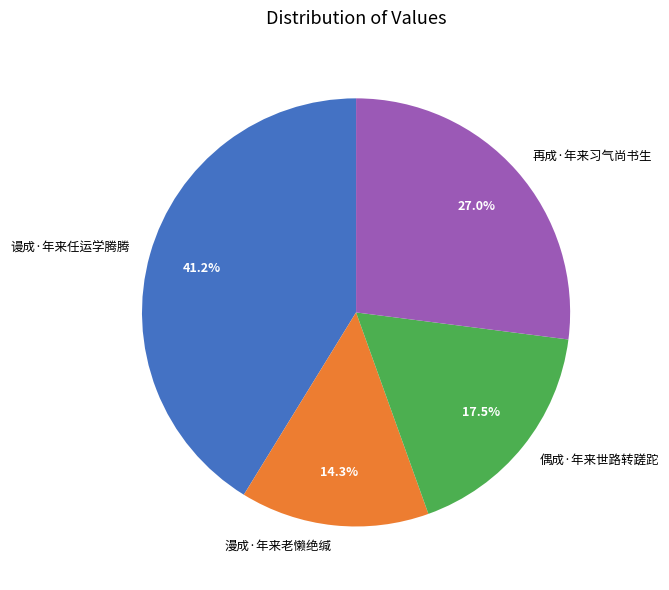

How much of the chart is everything except 漫成·年来老懒绝缄?

85.7%